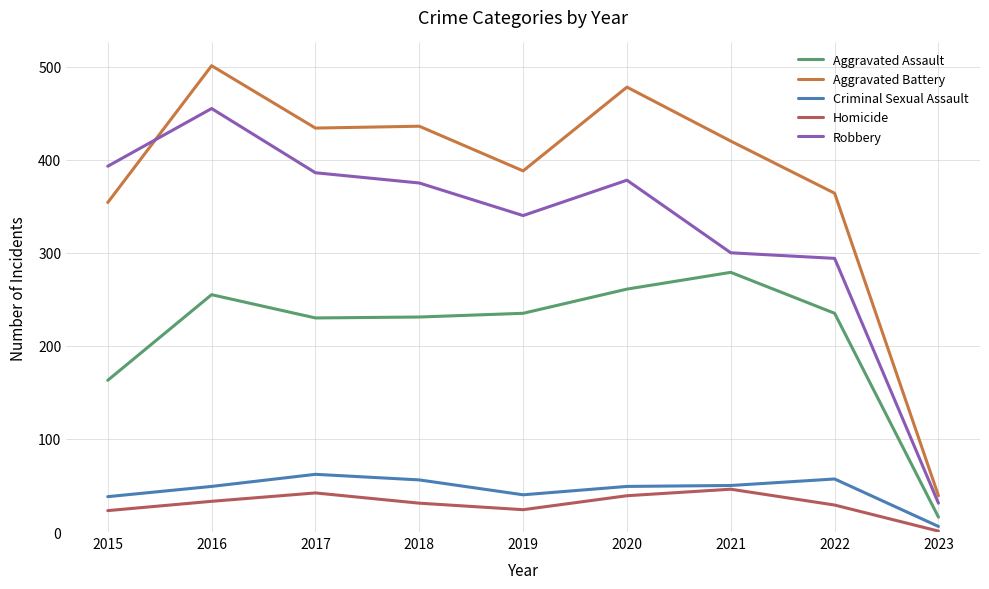

True or false: Robbery and Aggravated Assault cross at least once.

False